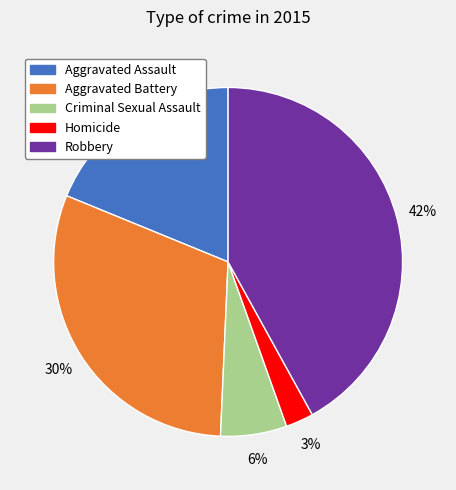

Is it true that Aggravated Battery is 43% of the pie?

False